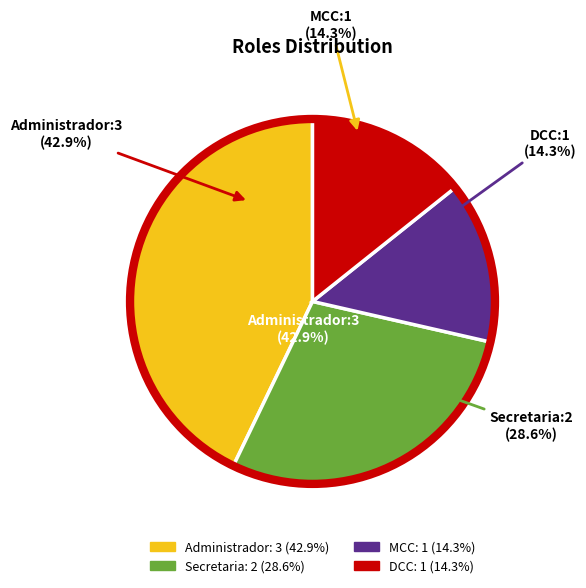

What portion of the pie excludes Administrador?

57.1%